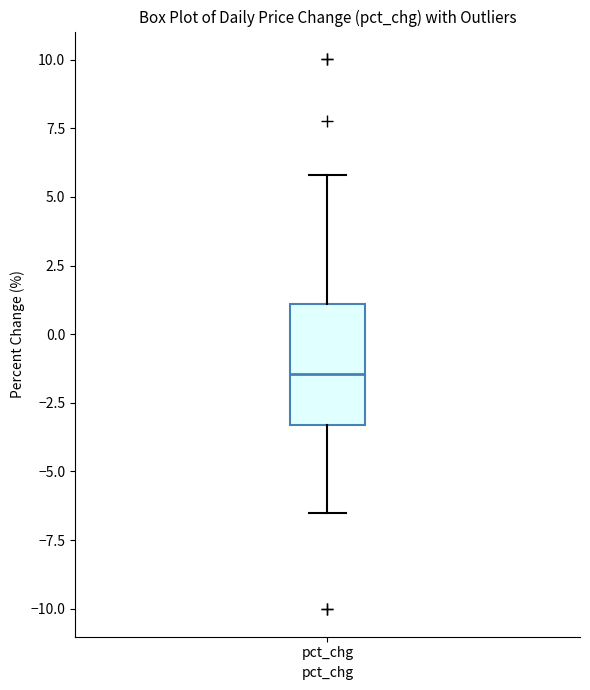

Transcribe this box plot: give where the median line is, the range the box spans, and where the two whiskers end, as read against the y-axis. The values are not printed on the chart, so give them approximately, as read against the axis.

median -1.5, box -3.5 to 1.0, whiskers -6.5 to 6.0